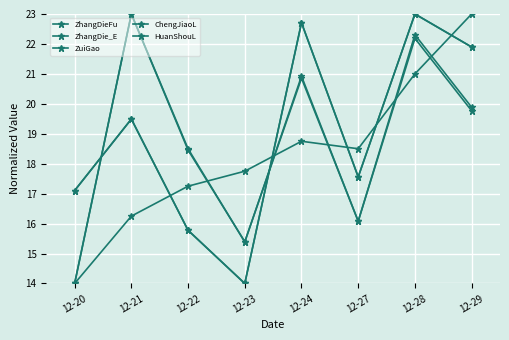

Is this an area chart (filled region under the line)?

No